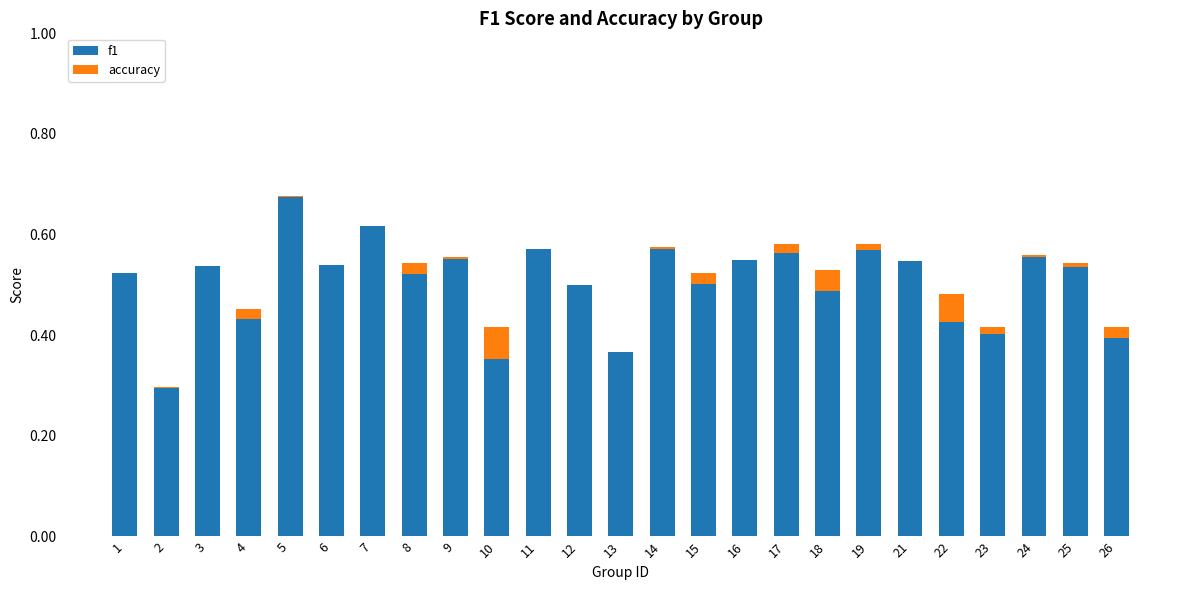

Is it true that f1 equals 0.9 at 19?

False